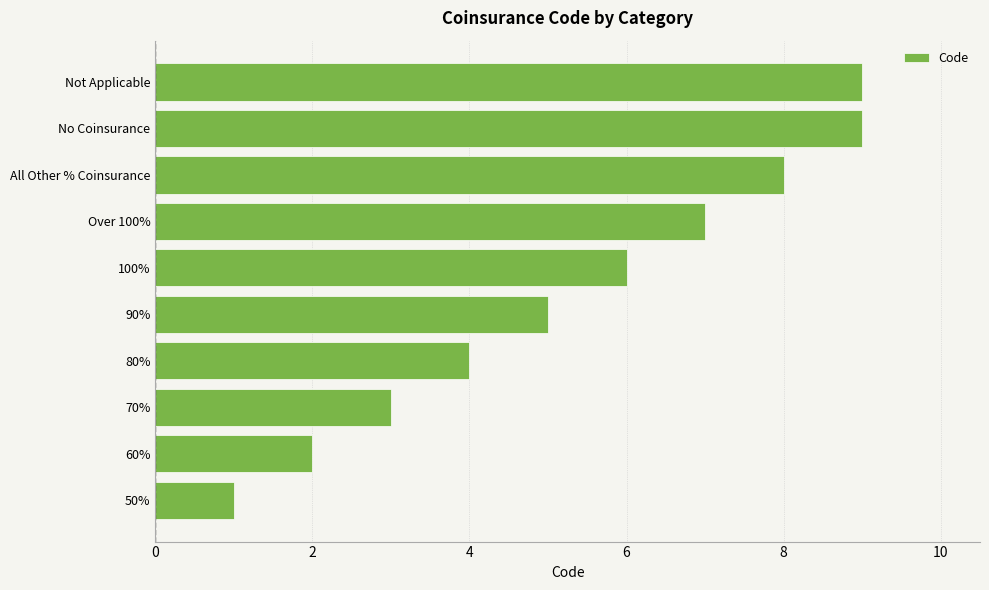

True or false: the data shows 5 at 90%.

True